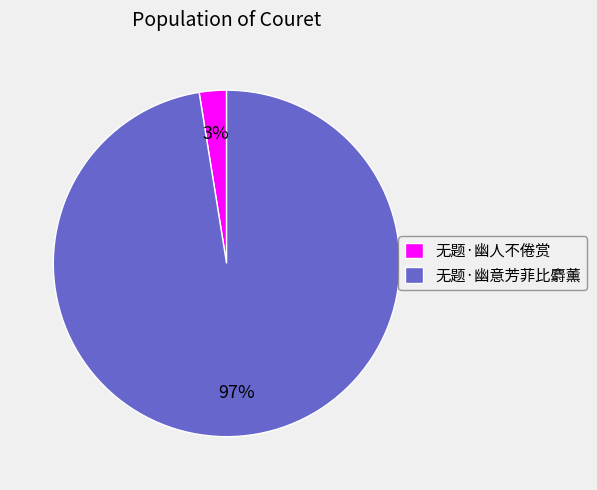

The 无题·幽人不倦赏 slice represents 3% of the pie. True or false?

True